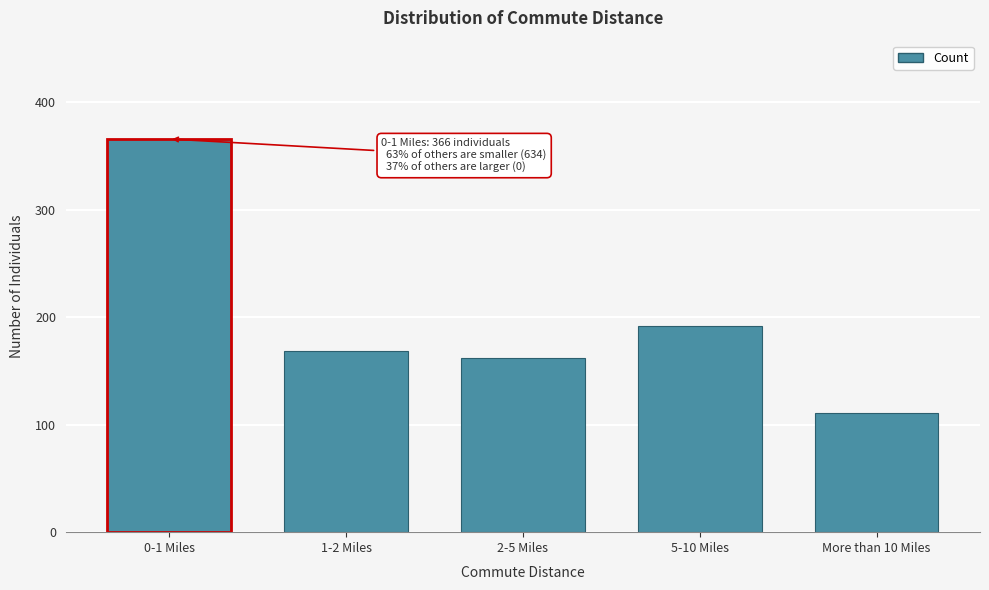

Reading left to right, what are all the values shown in this chart?

0-1 Miles=366	1-2 Miles=169	2-5 Miles=162	5-10 Miles=192	More than 10 Miles=111